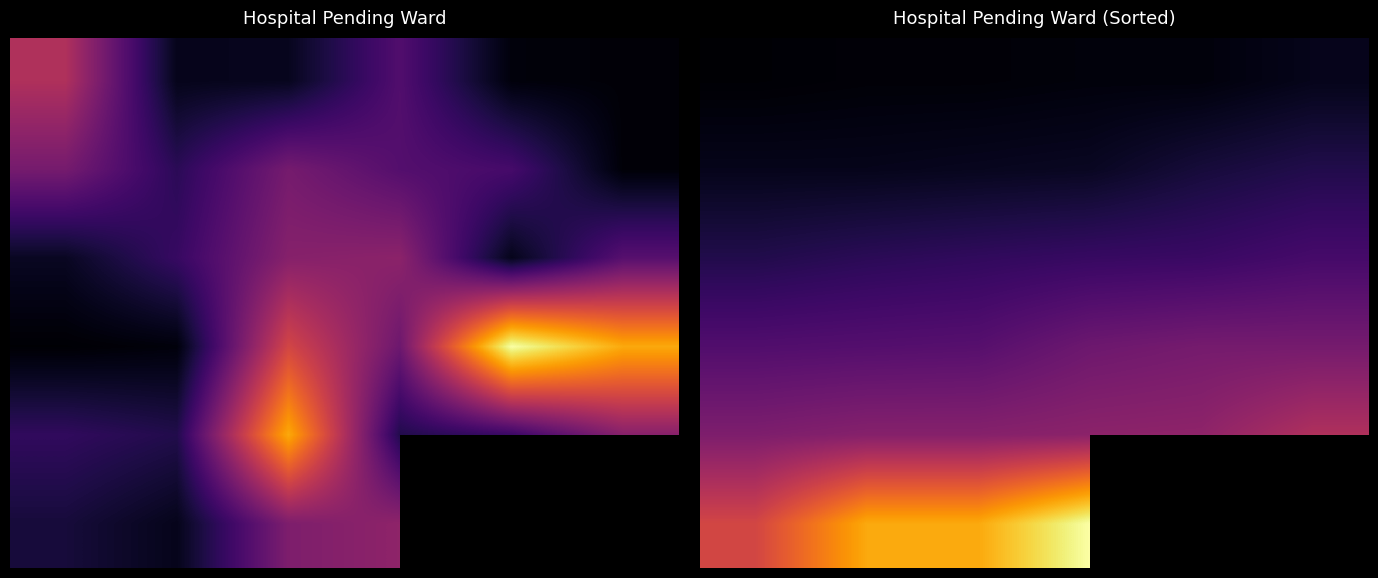

At which category is the sum across all series the highest?

3